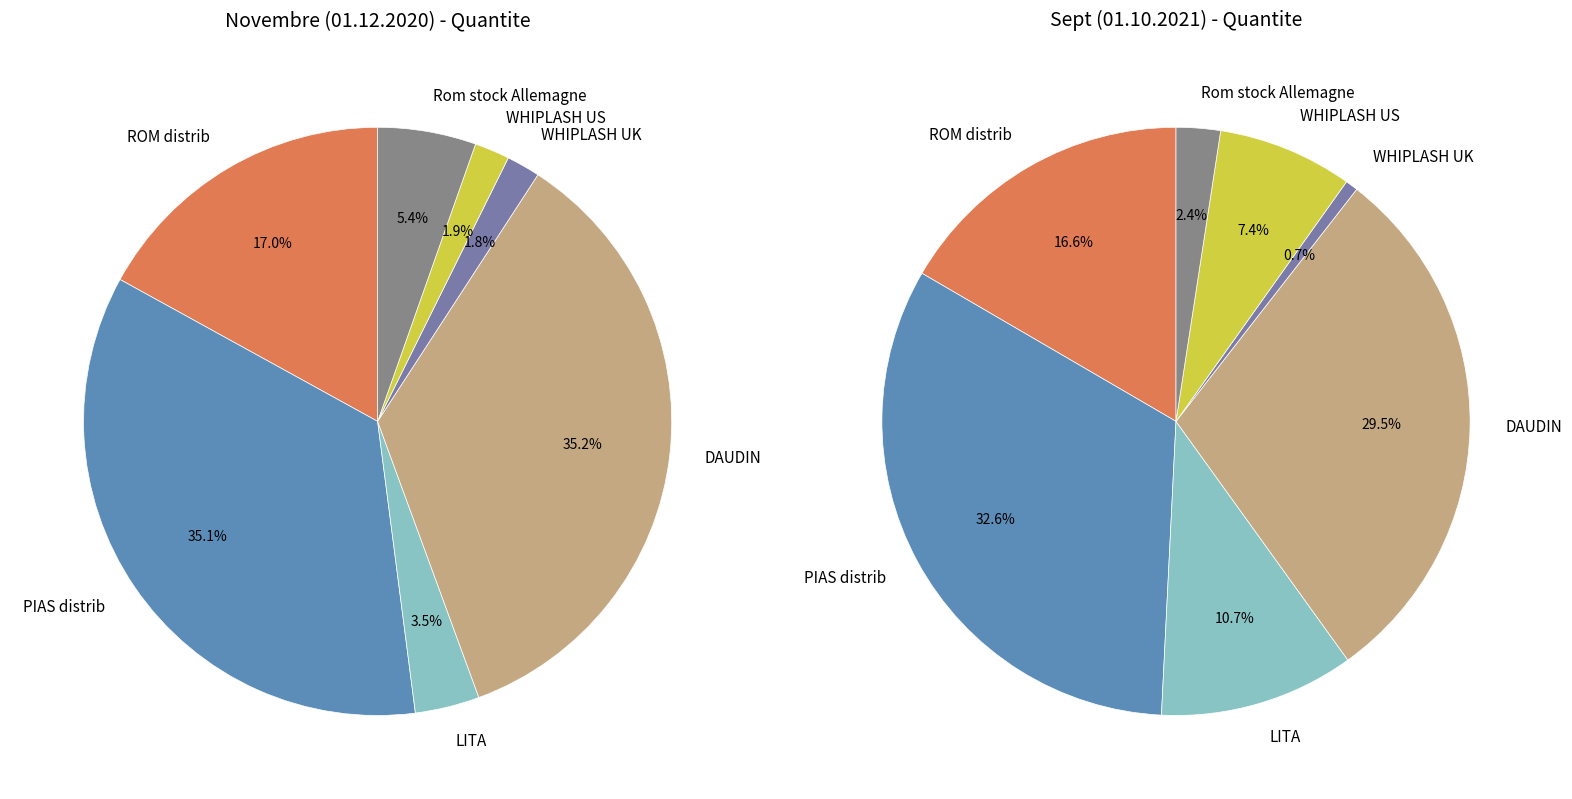

To the nearest percent, what portion does Rom stock Allemagne represent?

2%